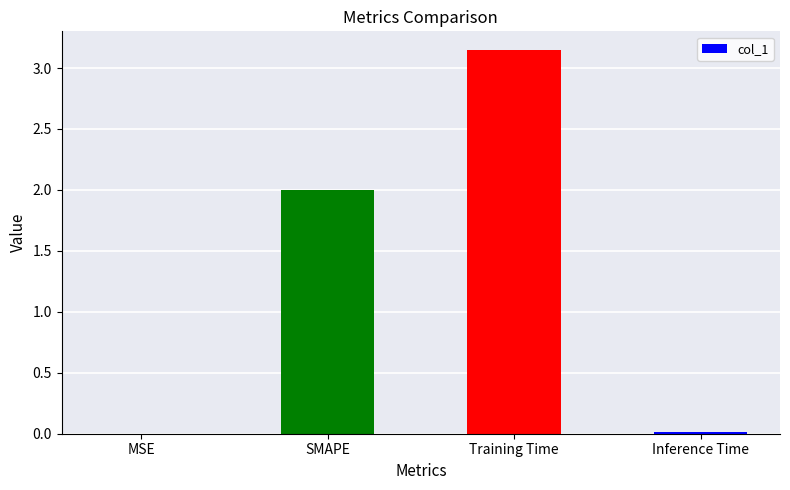

How many categories are shown in the chart?

4